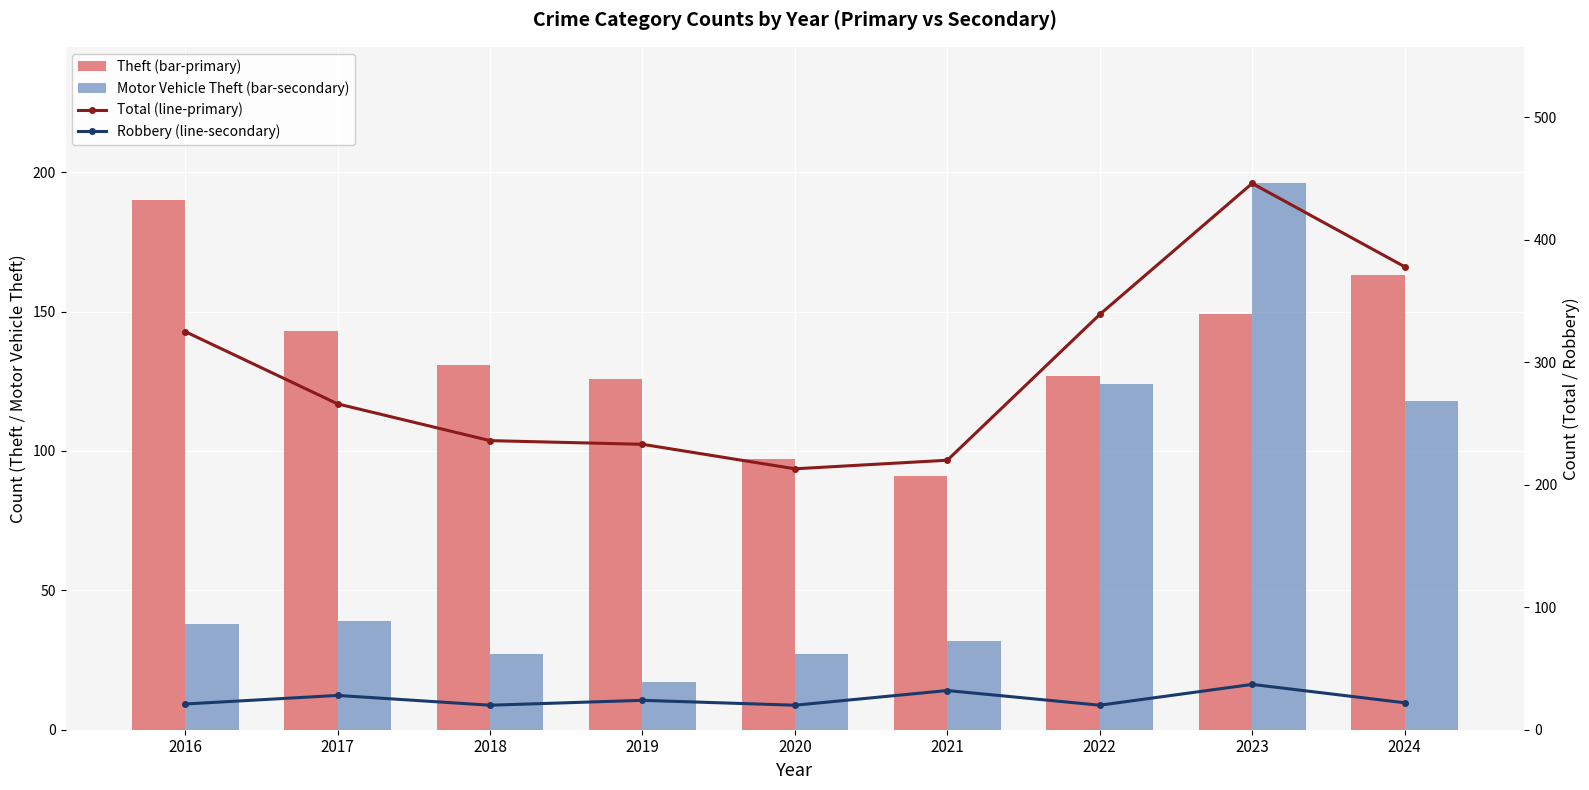

At which label is Motor Vehicle Theft (bar-secondary) closest to 106?

2024